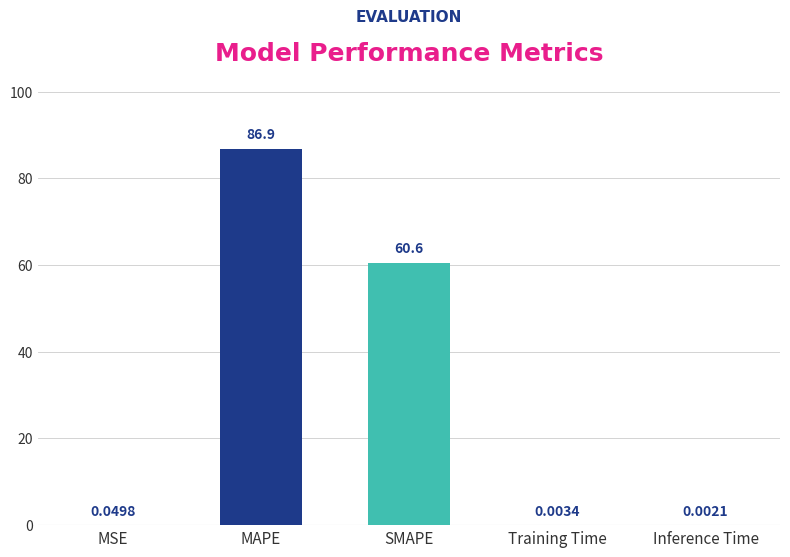

What is the approximate value at MAPE?

86.9